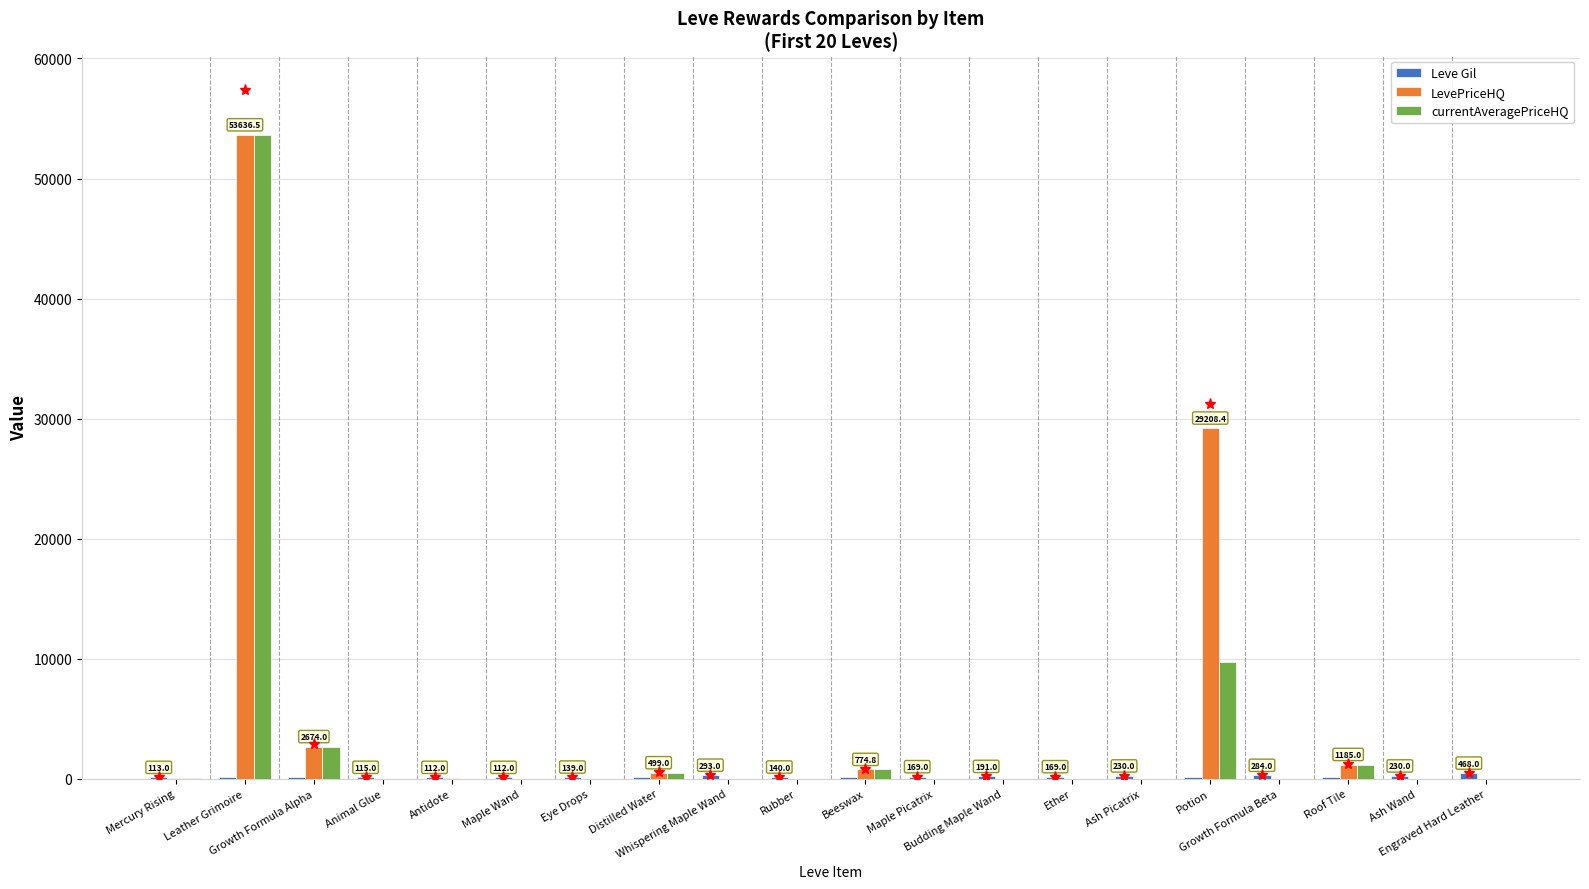

What is the maximum value shown in the chart?

53636.5